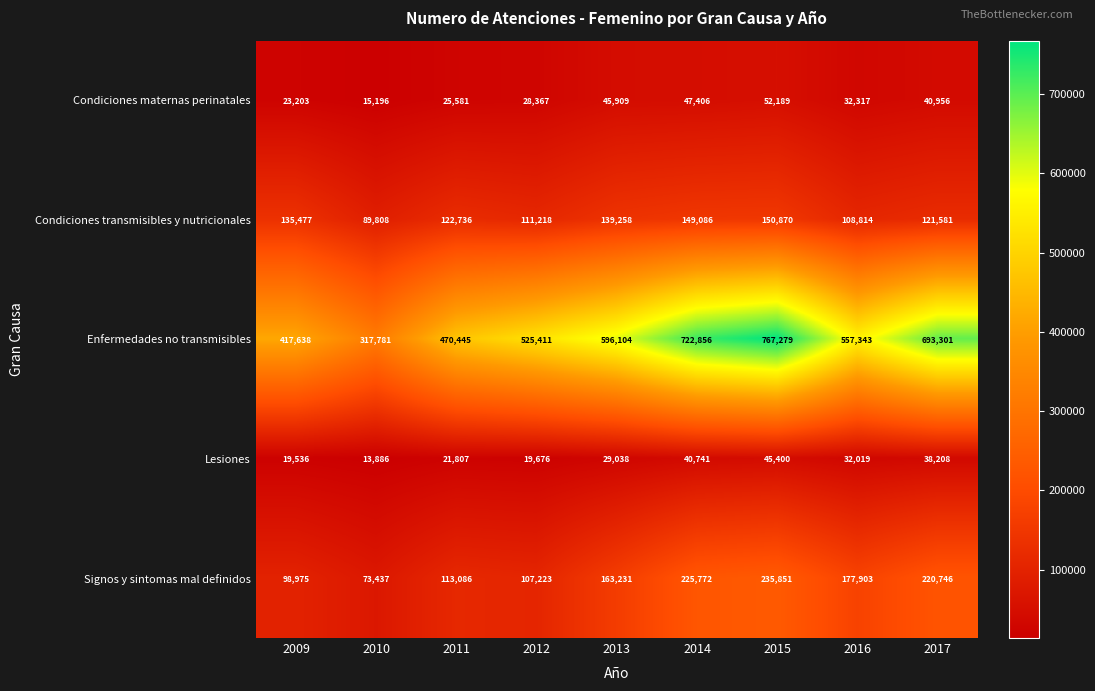

What is the spread (max minus min) of values at 2017?

655093